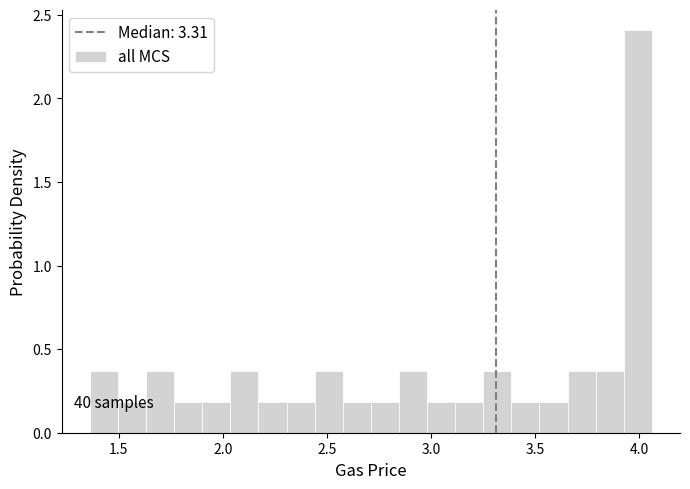

Around what value on the x-axis is the tallest bar? Give the approximate position of its centre, as read against the axis.

4.00